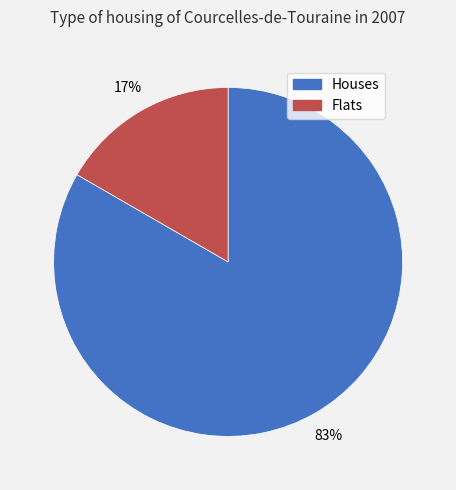

Count the number of slices in the pie.

2